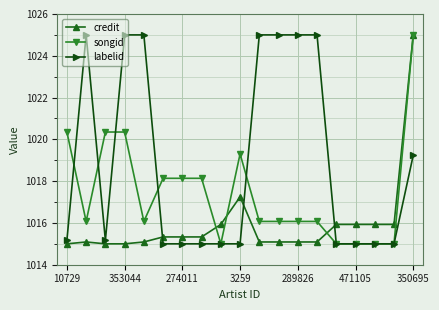

What are all the series names shown in the legend?

credit, songid, labelid